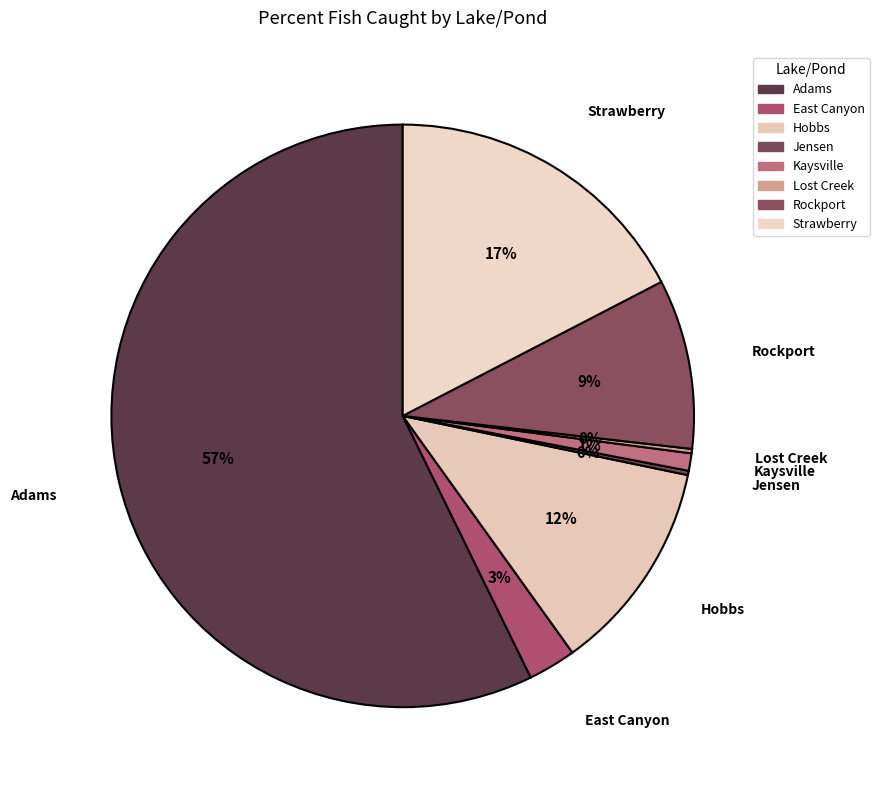

To the nearest percent, what portion does Hobbs represent?

12%